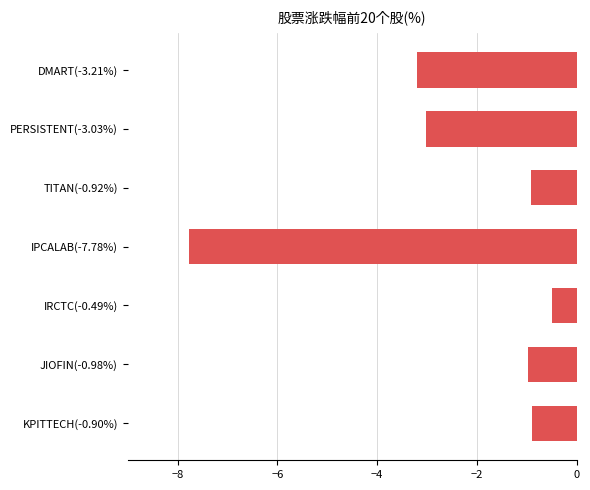

True or false: the data shows -0.6 at JIOFIN(-0.98%).

False